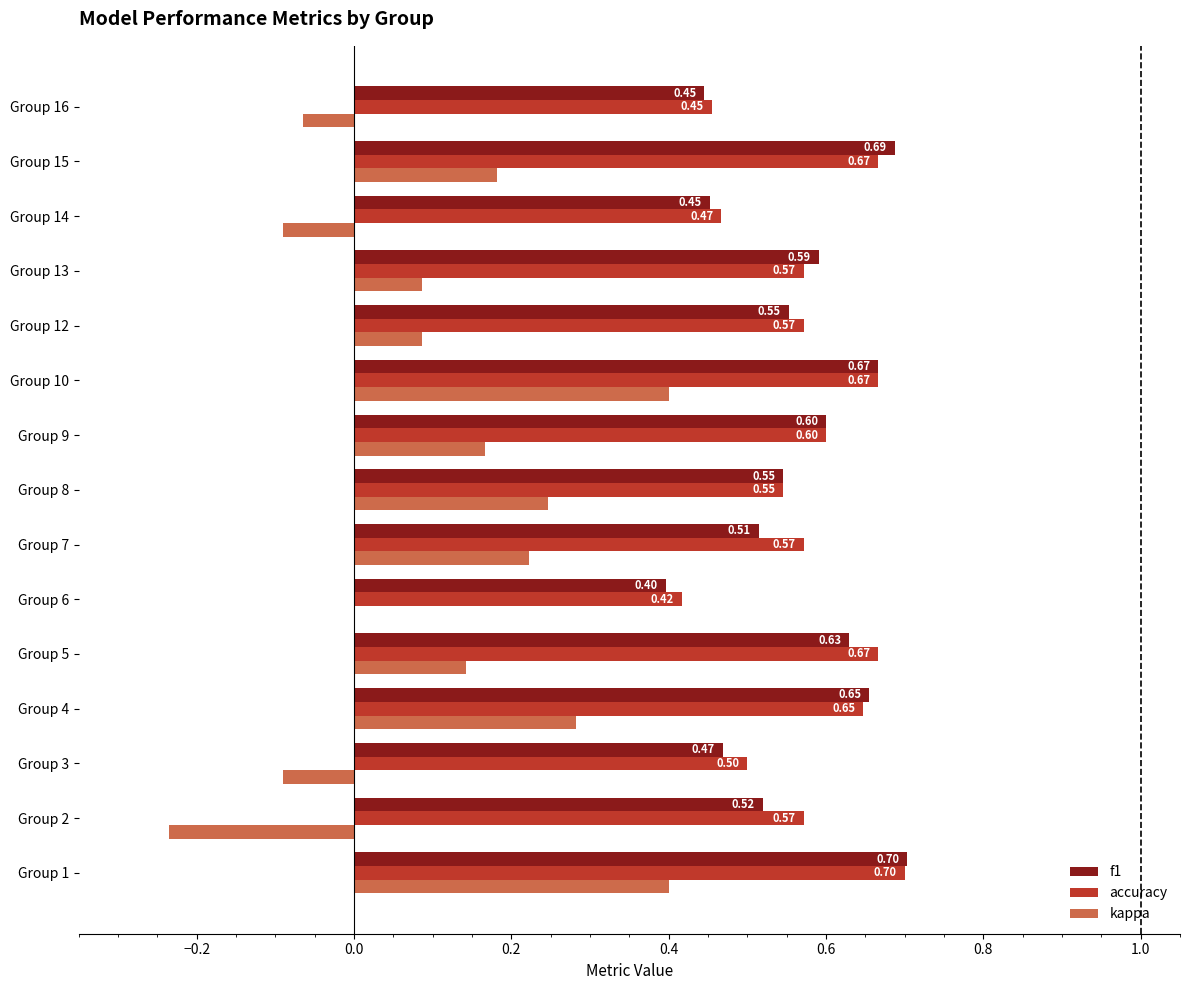

Which series changed the most between Group 12 and Group 15?

f1